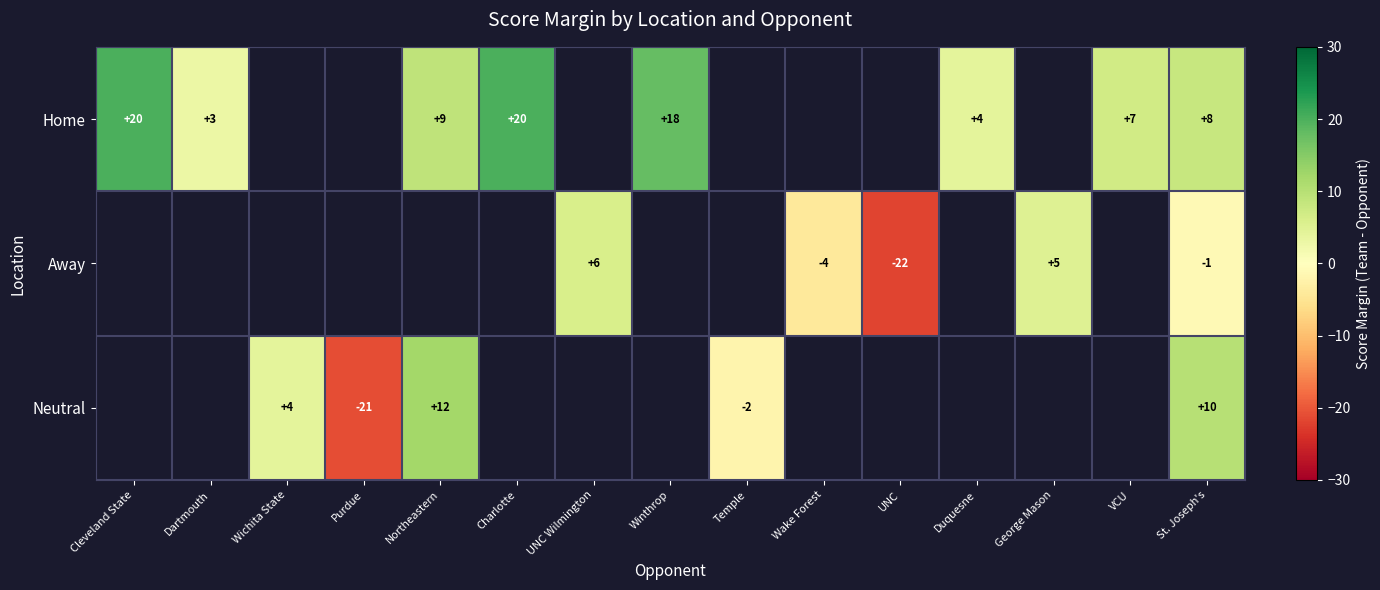

The value of Away at St. Joseph's is -1. True or false?

True